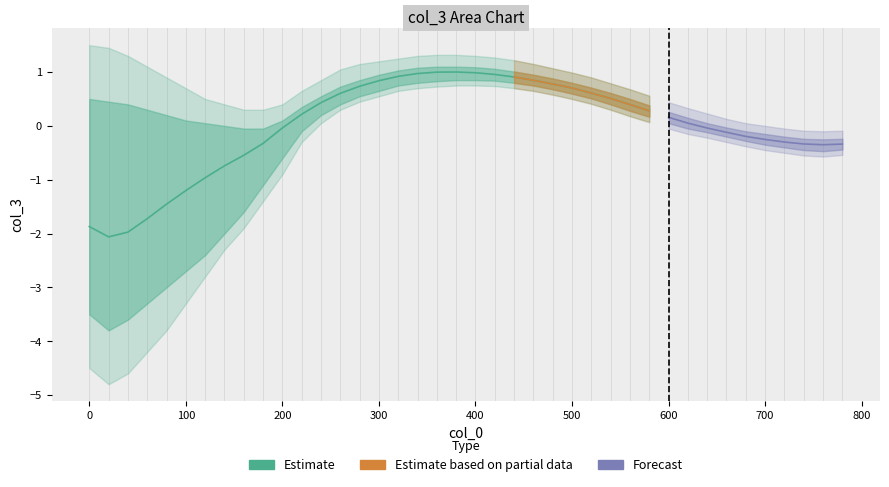

Is this an area chart (filled region under the line)?

No